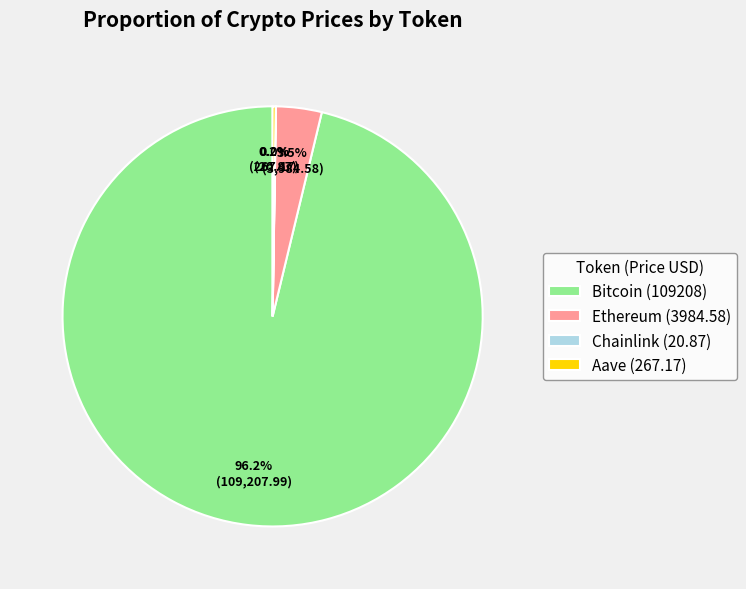

What is the majority slice?

Bitcoin (109208)